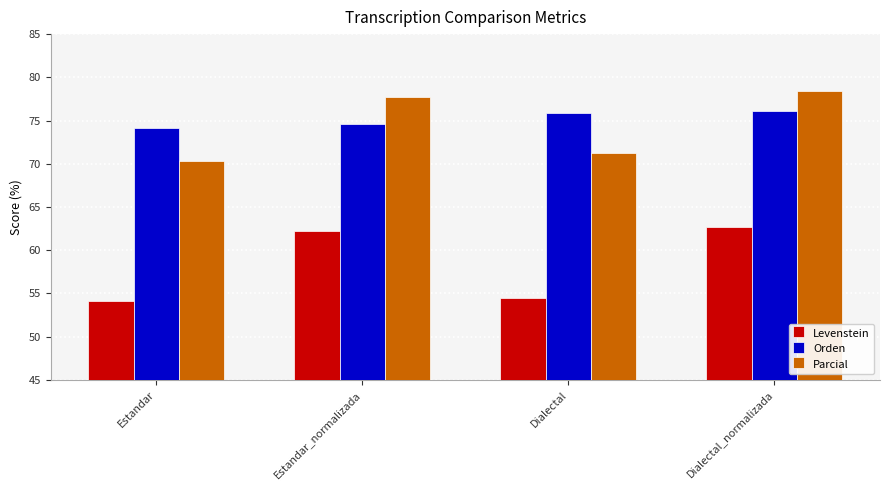

Reading right to left, list all the values displayed in this chart.

Levenstein: Dialectal_normalizada=62.7	Dialectal=54.4	Estandar_normalizada=62.2	Estandar=54.1
Orden: Dialectal_normalizada=76.1	Dialectal=75.9	Estandar_normalizada=74.6	Estandar=74.1
Parcial: Dialectal_normalizada=78.4	Dialectal=71.2	Estandar_normalizada=77.8	Estandar=70.3